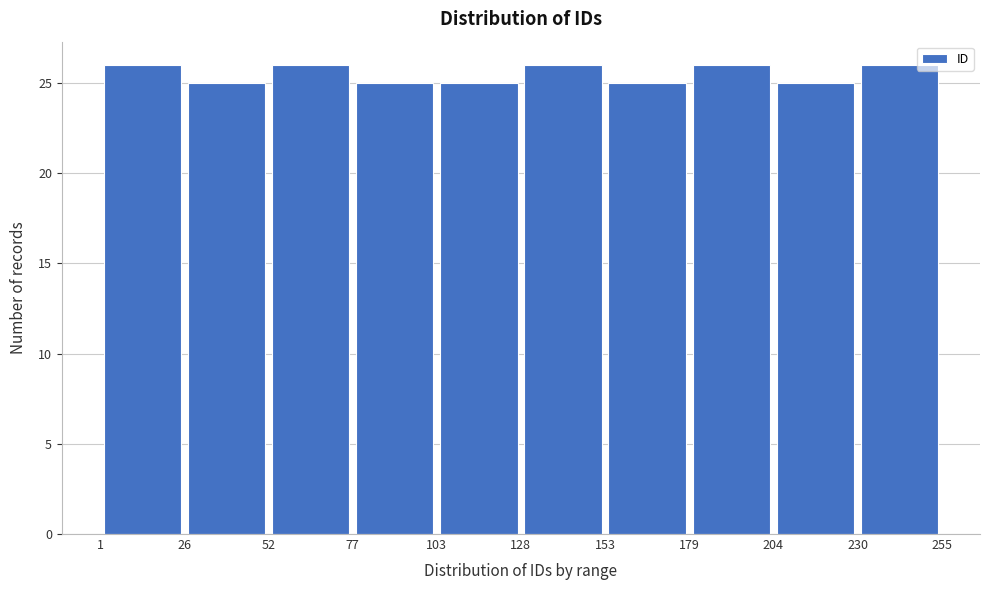

Reading left to right, transcribe this chart: for each bar, give the range it covers on the x-axis and its height. The values are not printed on the chart, so give them approximately, as read against the axis.

1 to 26: 26
26 to 52: 25
52 to 77: 26
77 to 103: 25
103 to 128: 25
128 to 153: 26
153 to 179: 25
179 to 204: 26
204 to 230: 25
230 to 255: 26